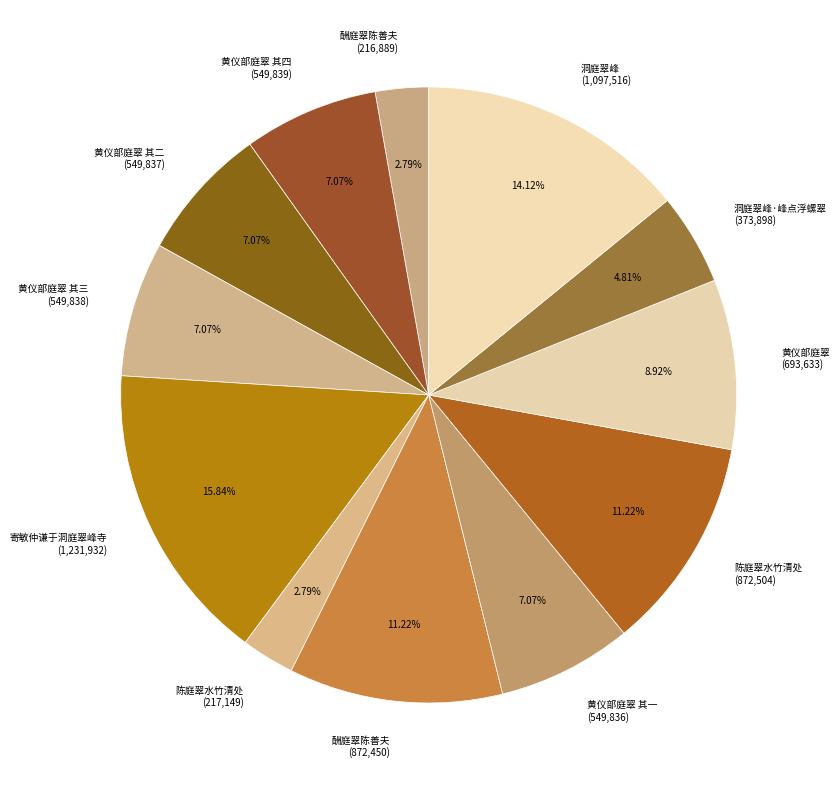

To the nearest percent, what is the difference between the largest and smallest slice percentages?

13%